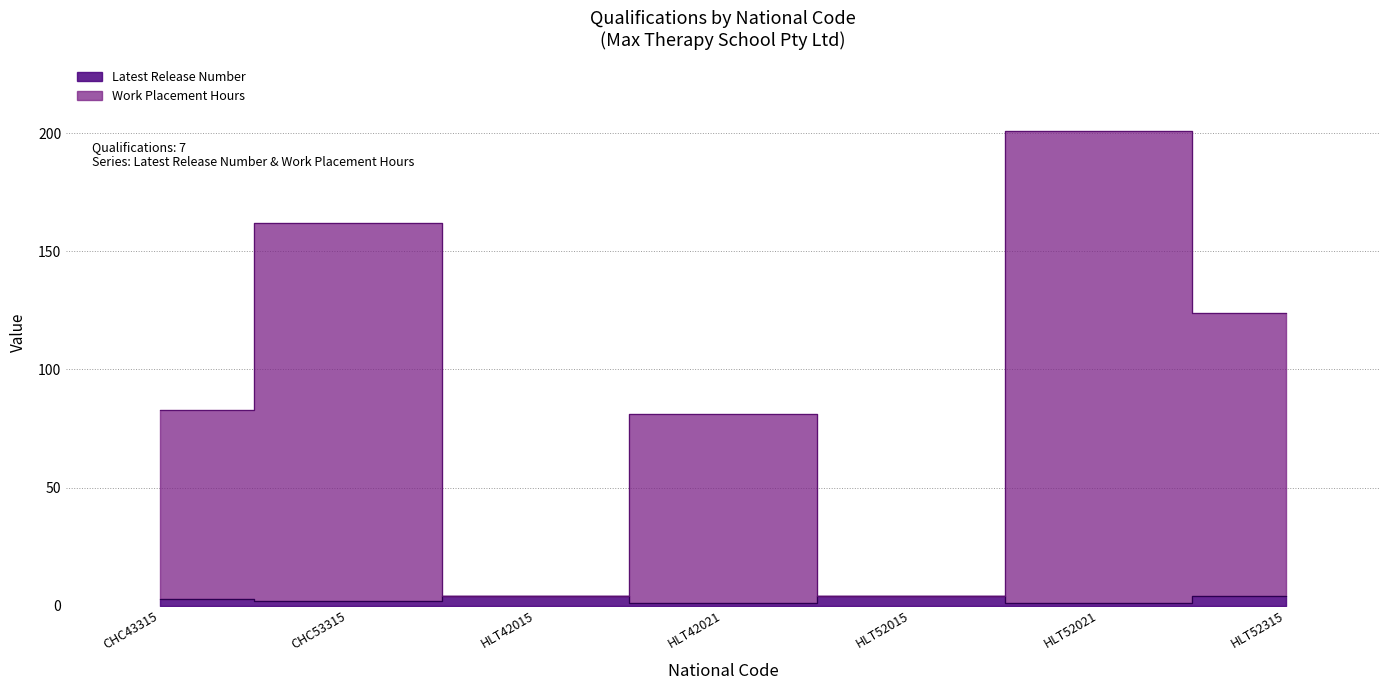

What is the approximate value of Latest Release Number at HLT52021?

1